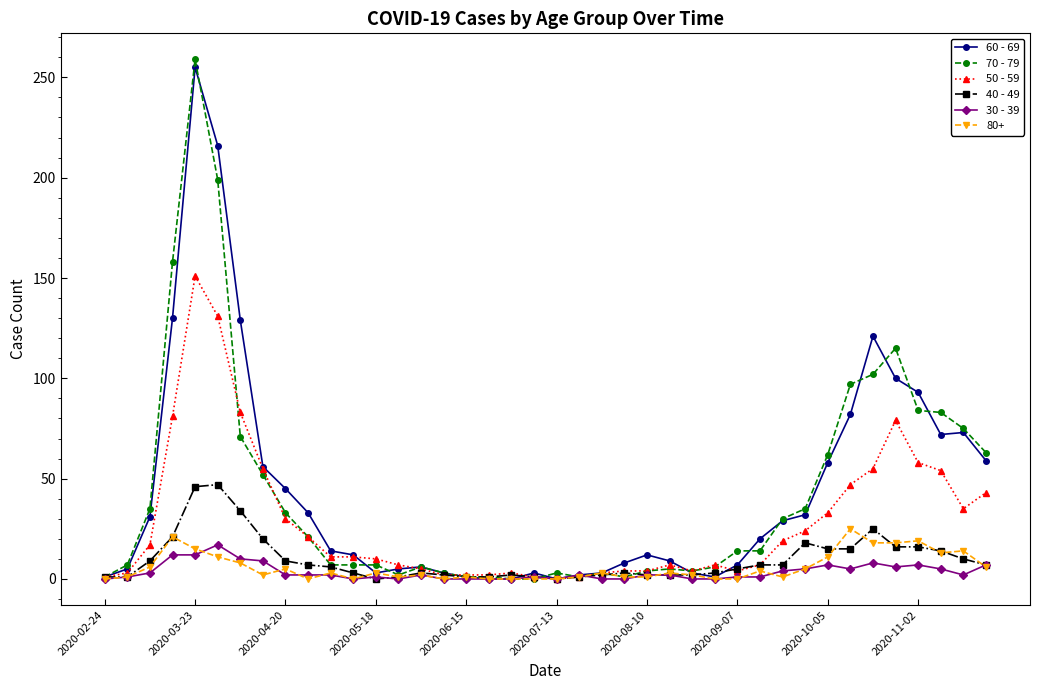

What is the maximum value for 70 - 79?

259